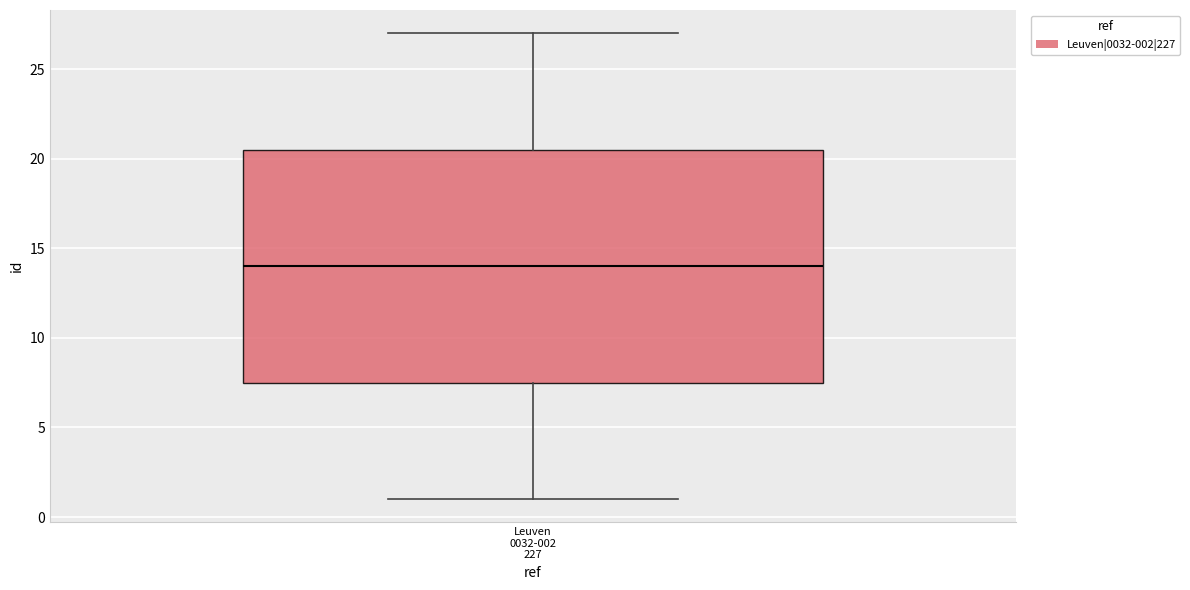

Transcribe this box plot: give where the median line is, the range the box spans, and where the two whiskers end, as read against the y-axis. The values are not printed on the chart, so give them approximately, as read against the axis.

median 14.0, box 7.5 to 20.5, whiskers 1.0 to 27.0